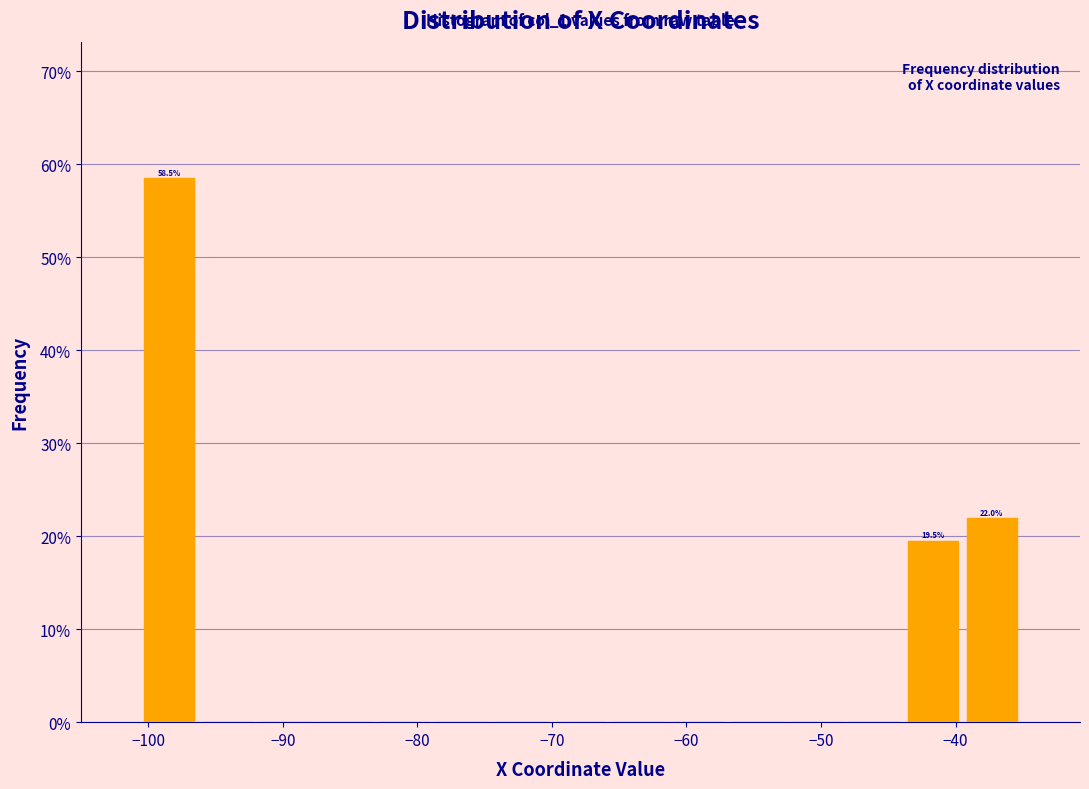

Which range on the x-axis has the tallest bar?

-101 to -96